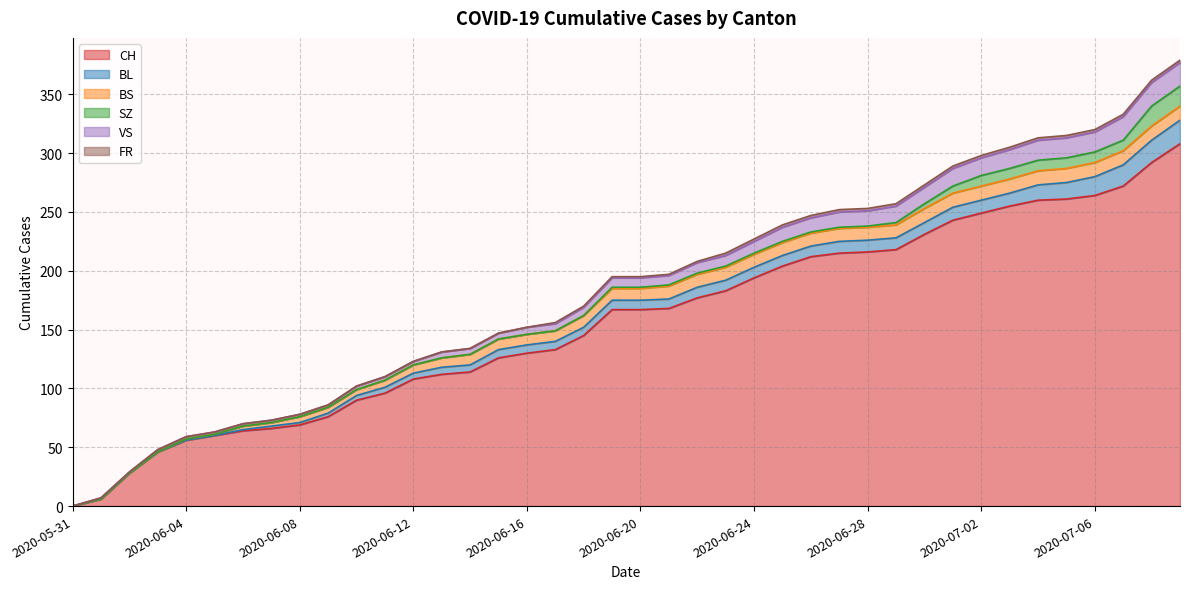

True or false: VS and CH intersect in this chart.

False